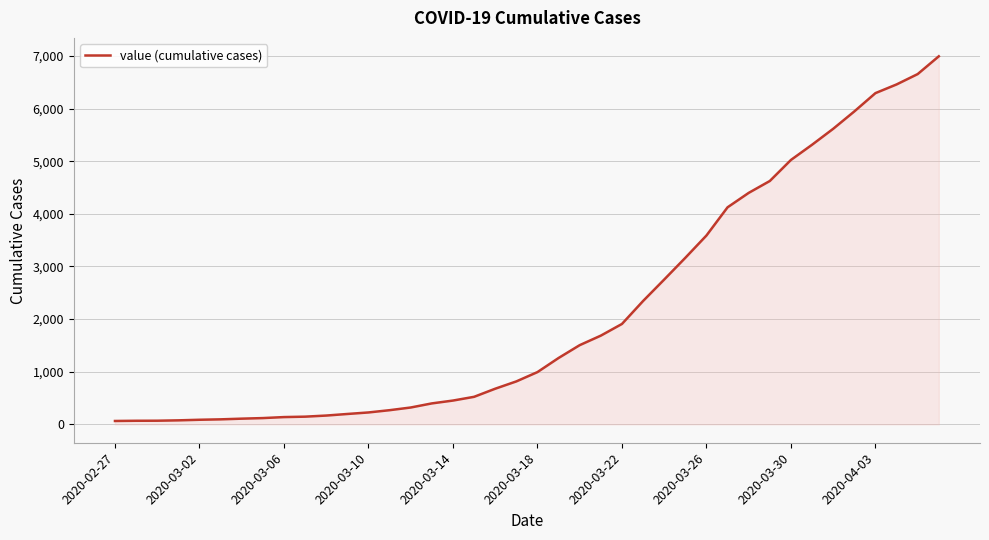

What is the difference between the maximum and minimum values?

6931